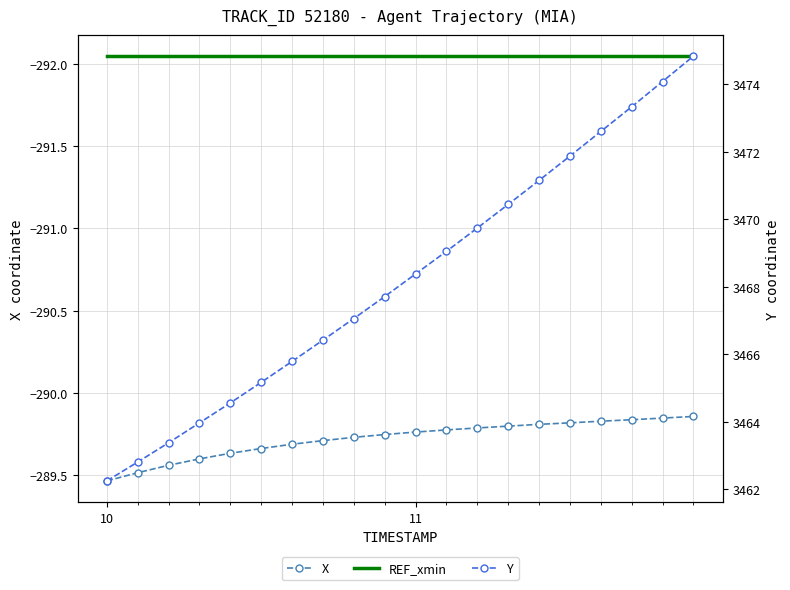

What is the difference between the maximum and minimum values in the Y series?

12.6